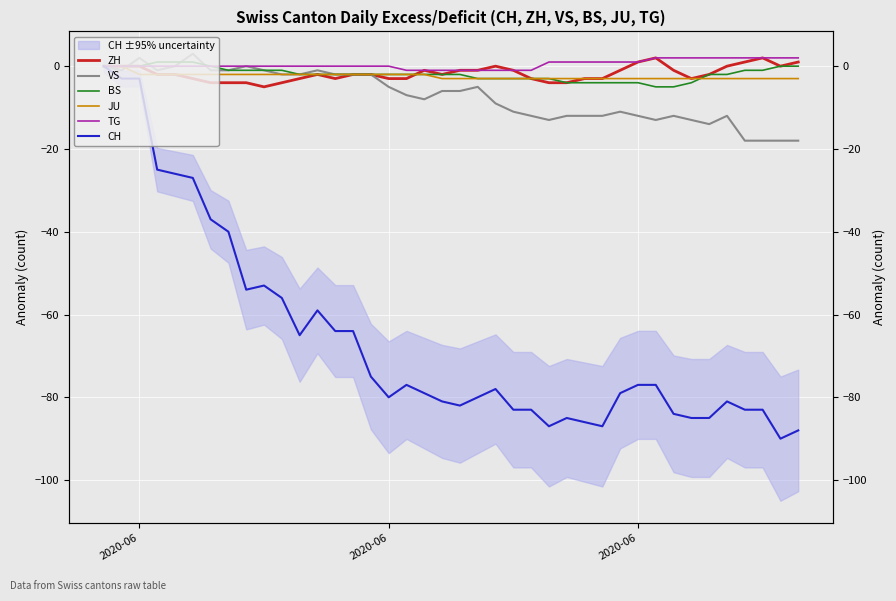

Is this an area chart (filled region under the line)?

No